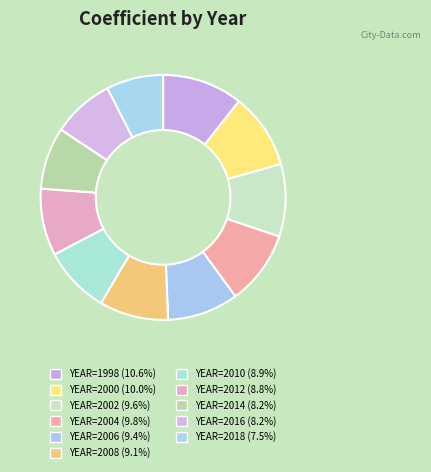

What percentage is the YEAR=2010 slice, to the nearest percent?

9%